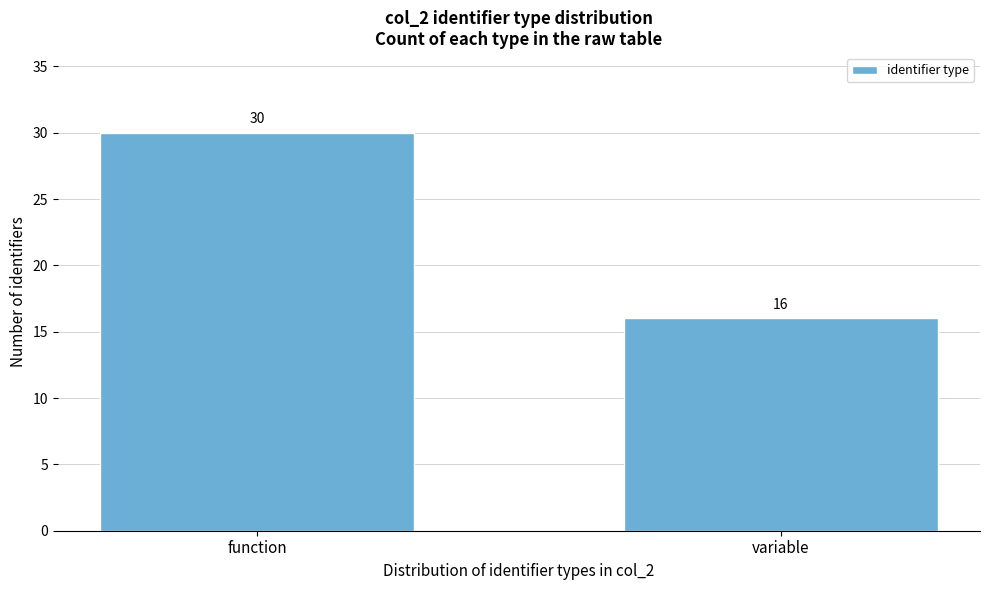

Reading left to right, what are all the values shown in this chart?

30	16